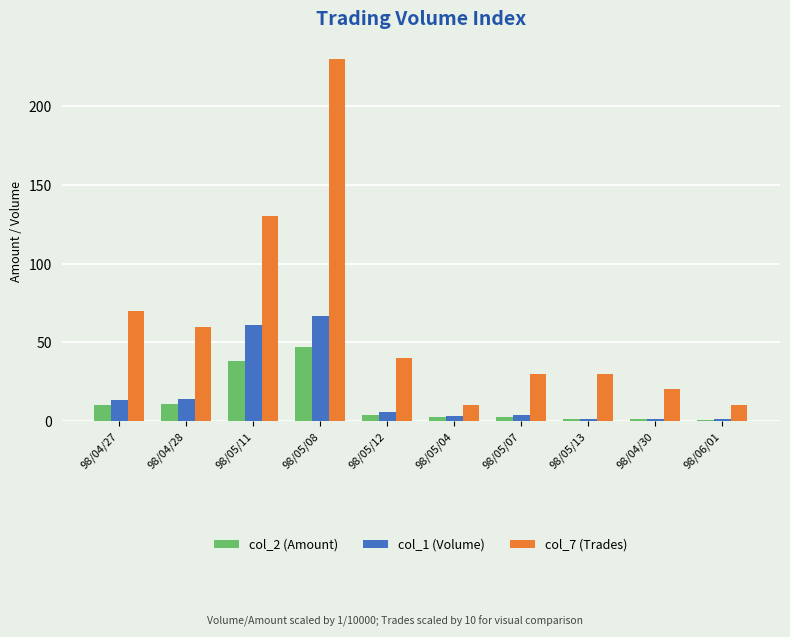

Which series has the largest total across all categories?

col_7 (Trades)